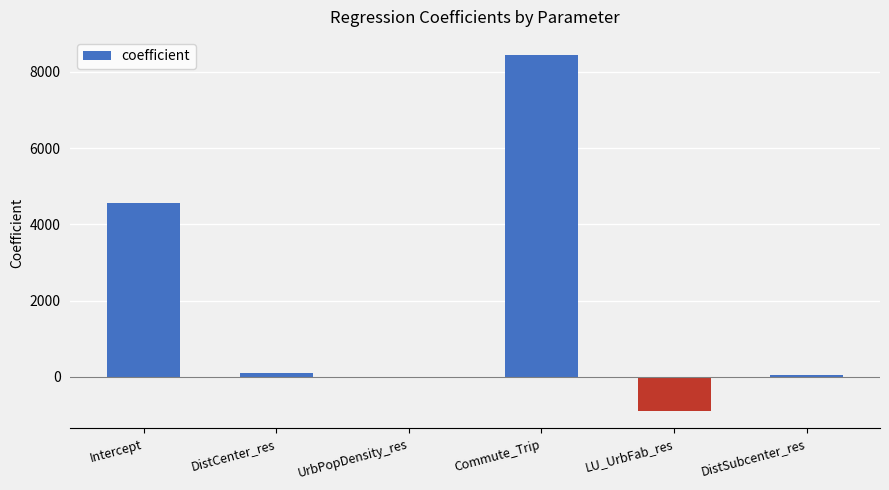

What is the maximum value shown in the chart?

8449.5